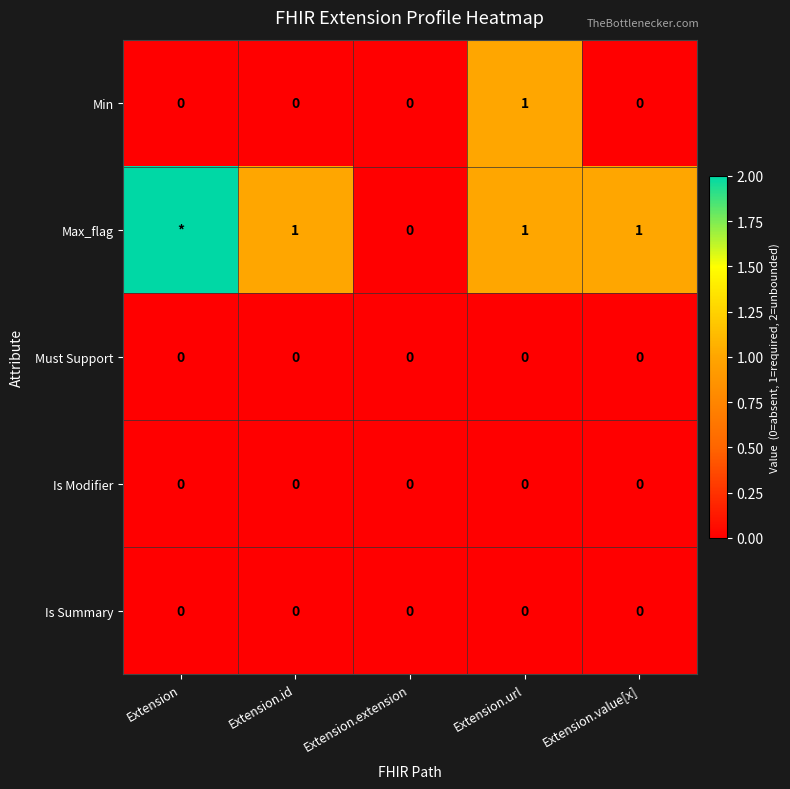

The value of Is Modifier at Extension is 0. True or false?

True